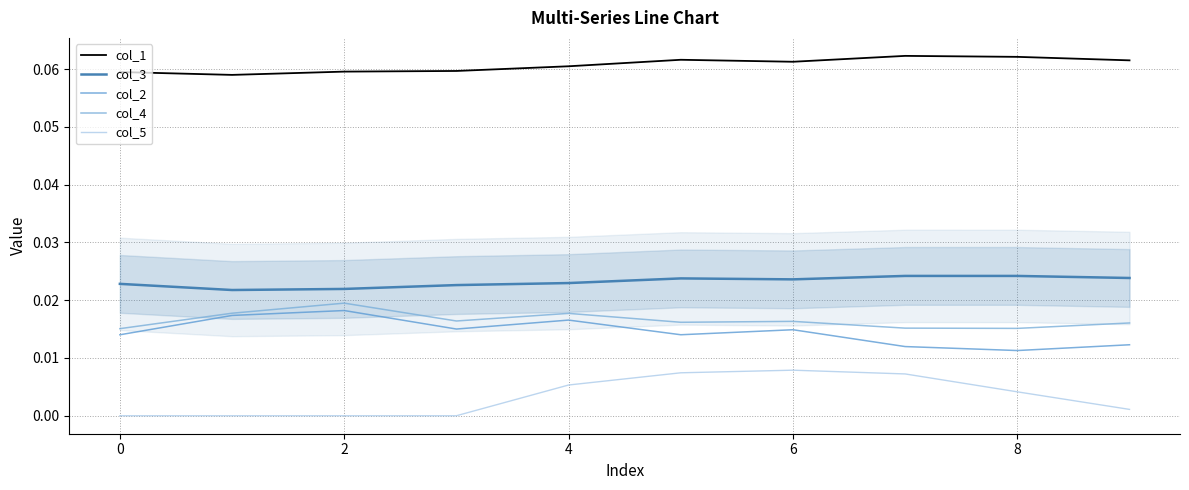

Rank the series at 6 from lowest to highest value.

col_5, col_2, col_4, col_3, col_1